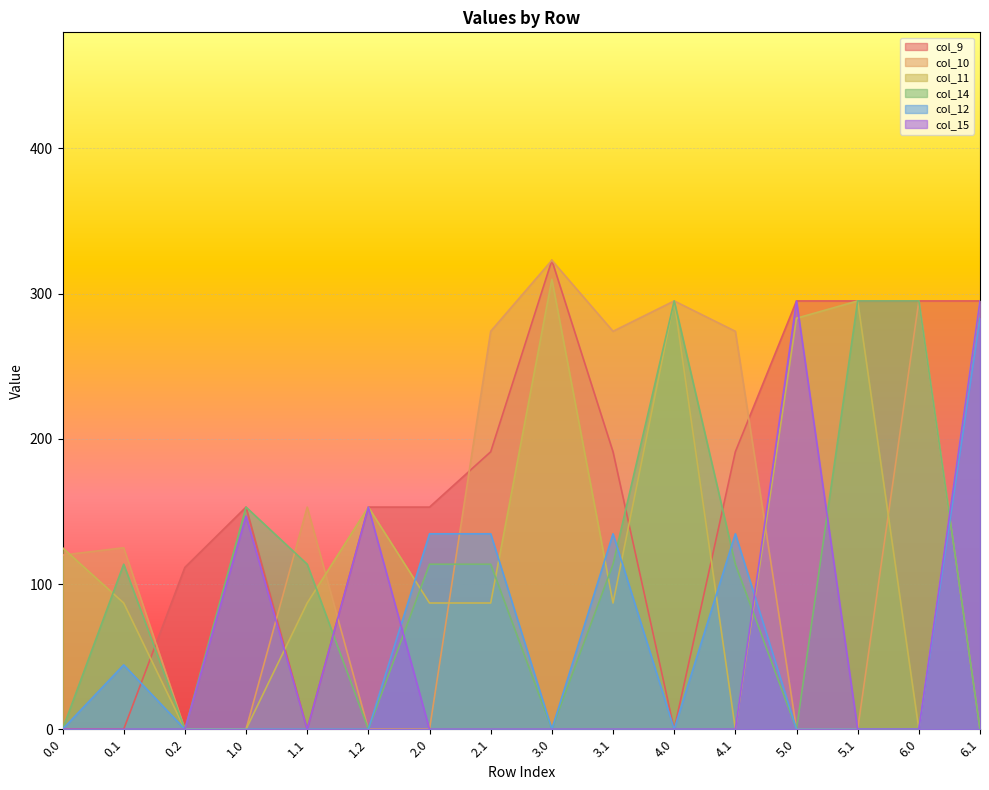

Is it true that col_9 equals 158.4 at 5.0?

False